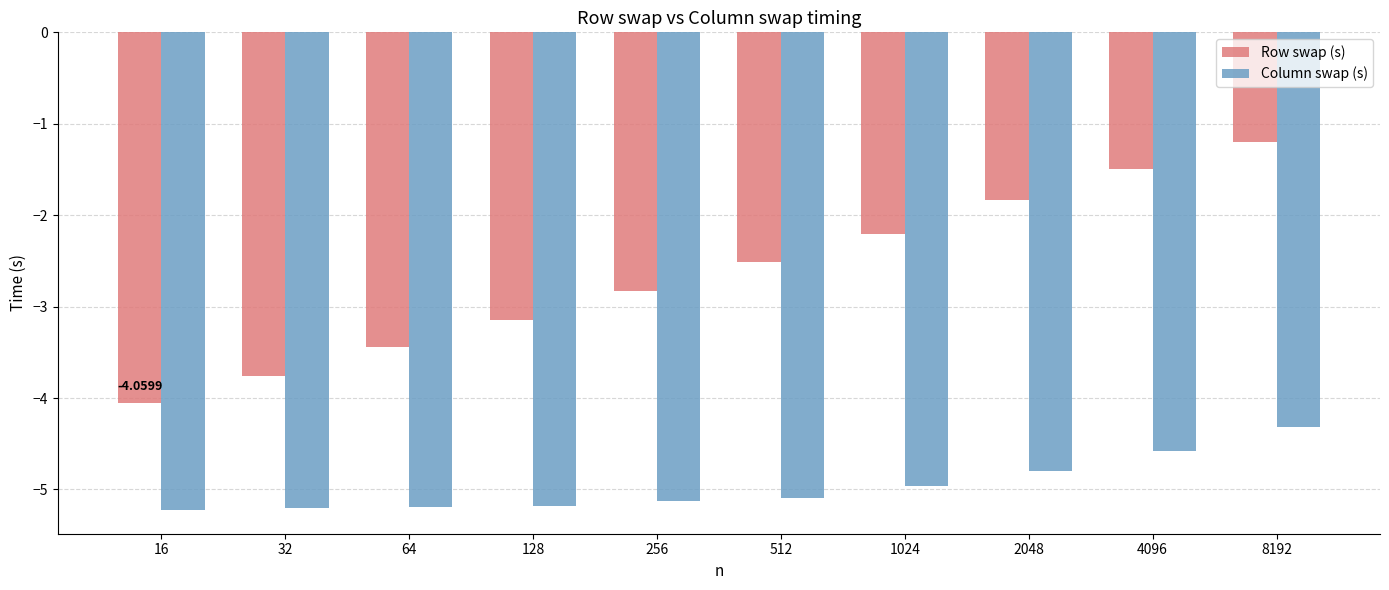

How many data points in Row swap (s) are above -2?

3